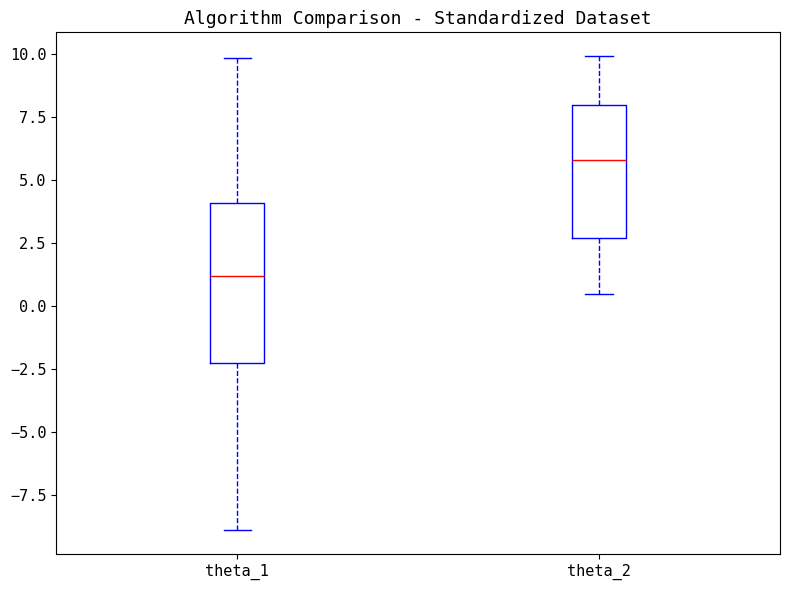

Comparing the boxes themselves (not the whiskers), which one is the tallest?

theta_1